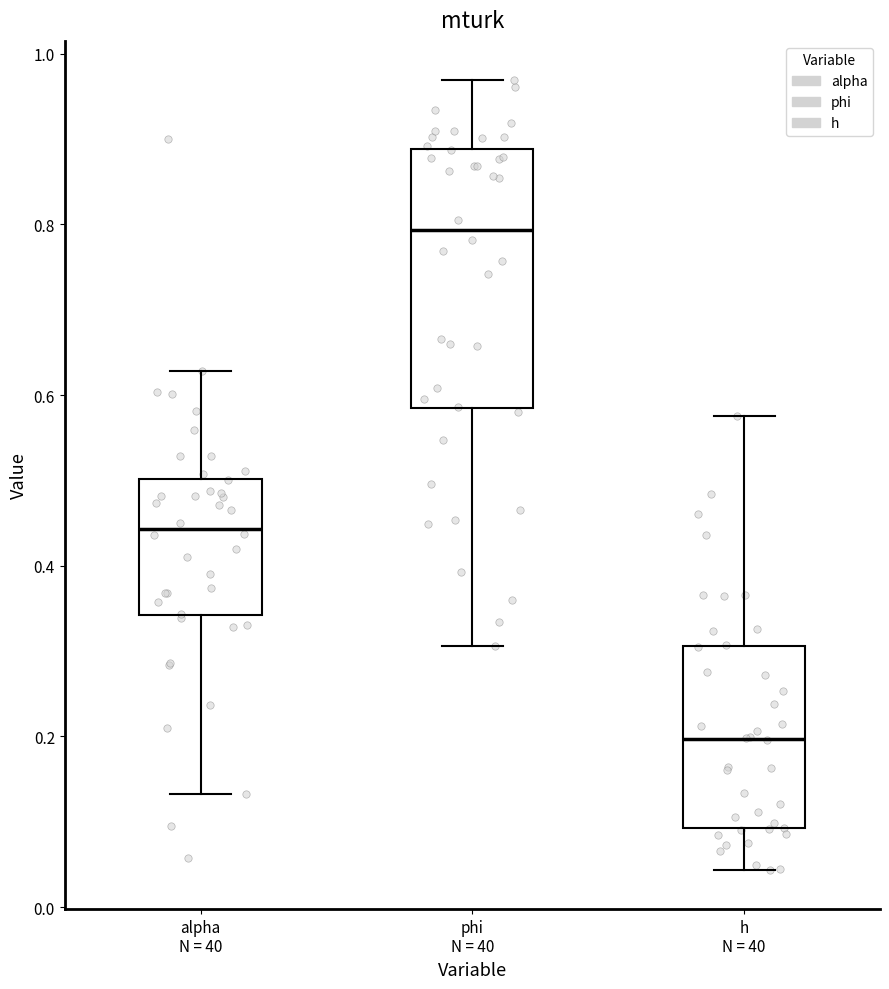

Which box is the tallest, from its lower edge to its upper edge?

phi N = 40